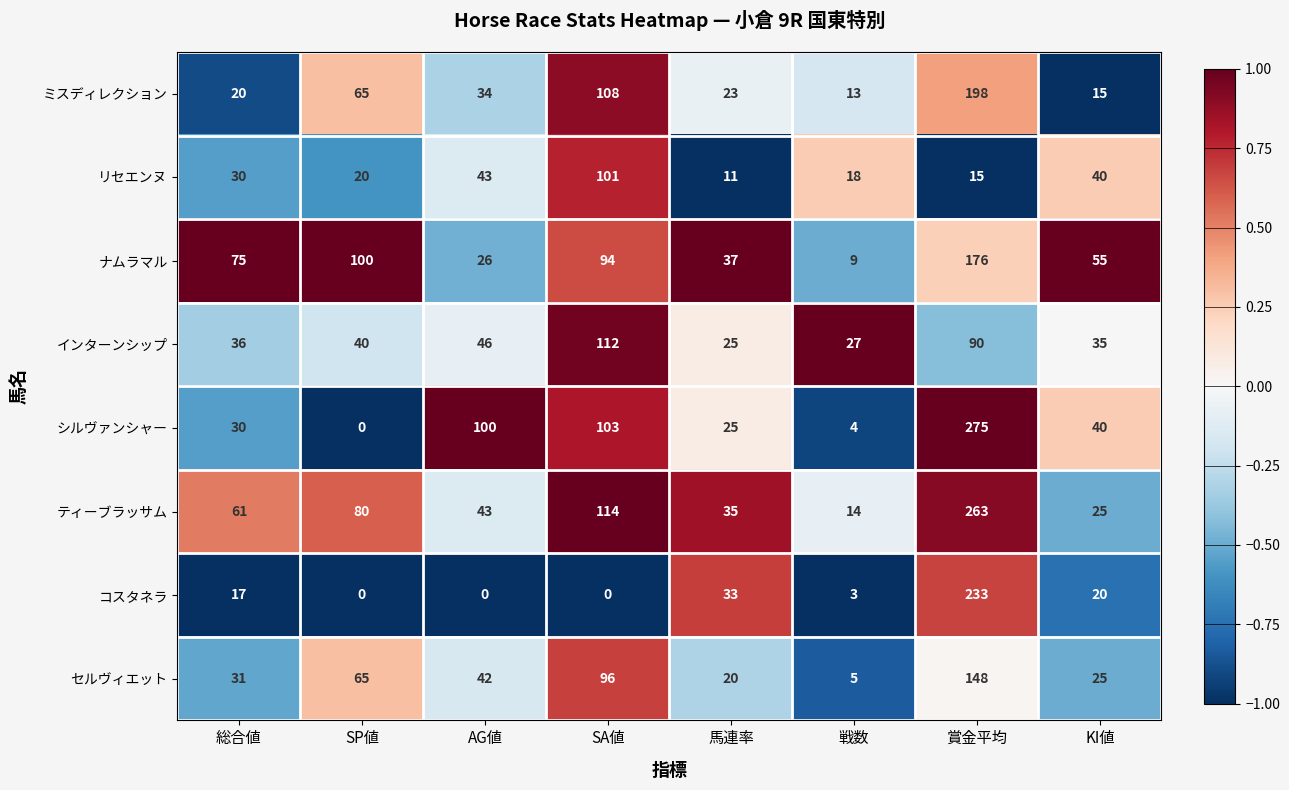

Which label corresponds to the largest value in the chart?

賞金平均